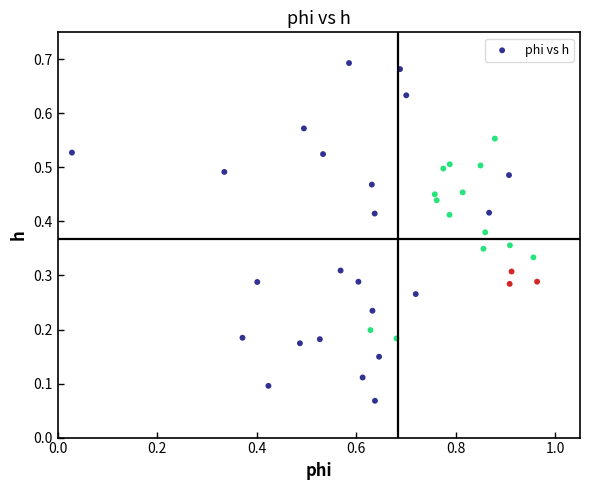

What is the range of X values (max minus min)?

0.9